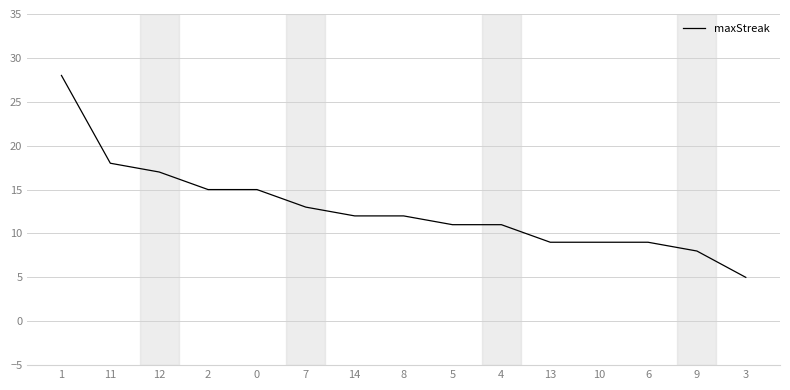

What is the change in value from 1 to 12?

-11